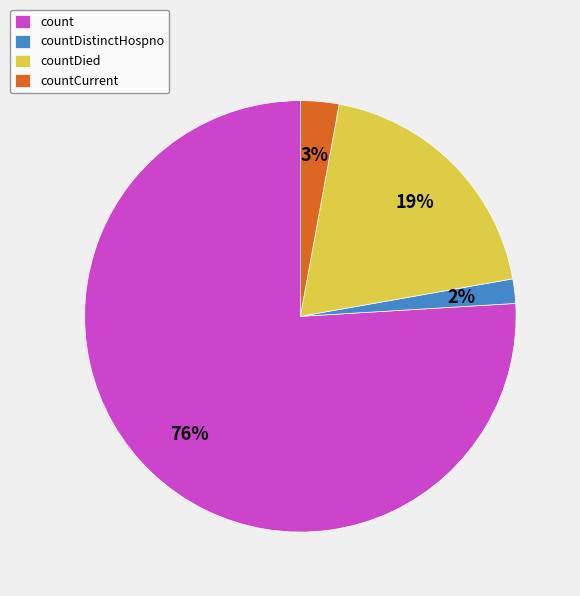

To the nearest percent, what is the difference between the countCurrent and countDistinctHospno slice percentages?

1%